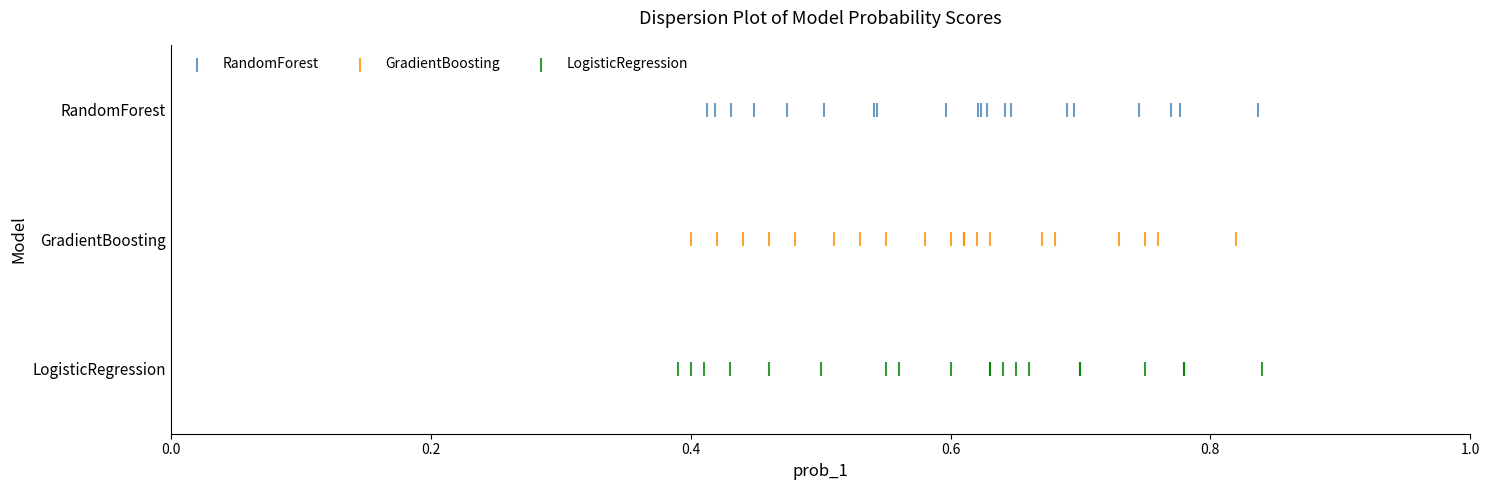

Which series reaches the maximum Y coordinate?

RandomForest